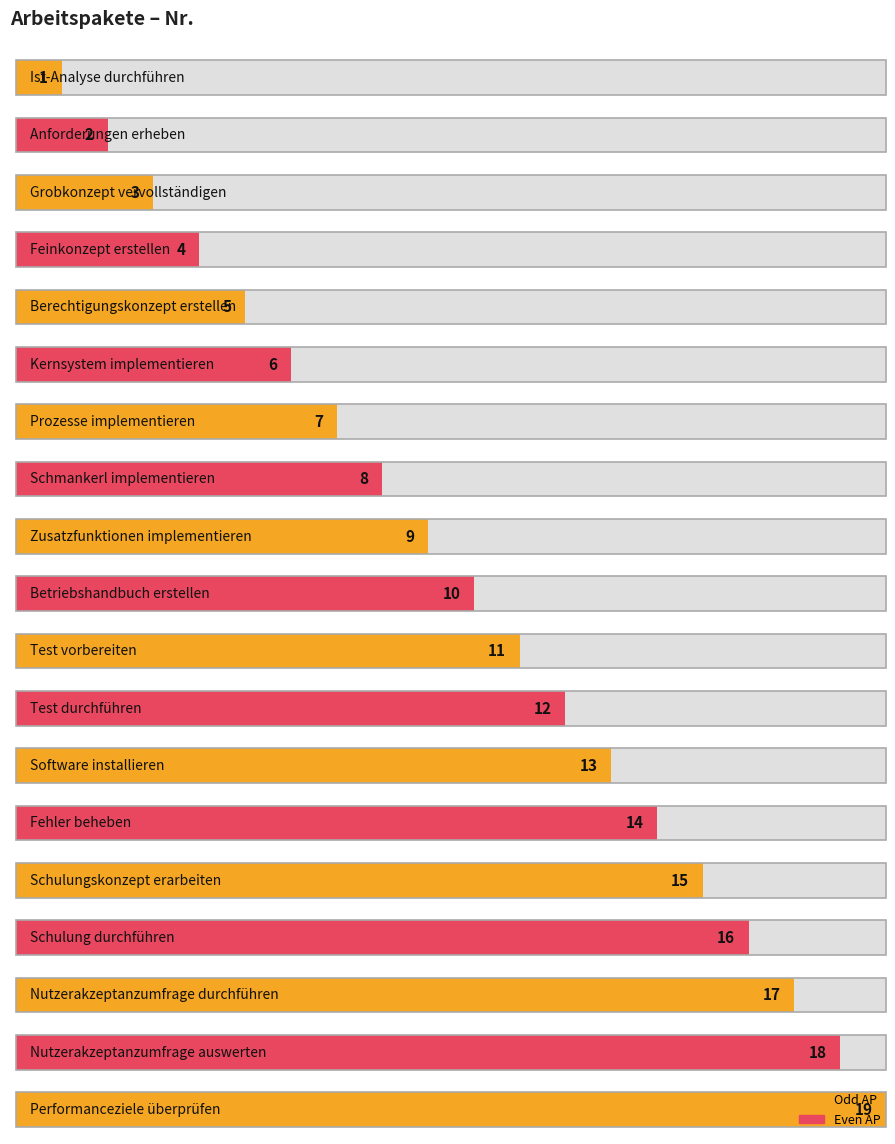

At which label is the value closest to 10?

Betriebshandbuch erstellen